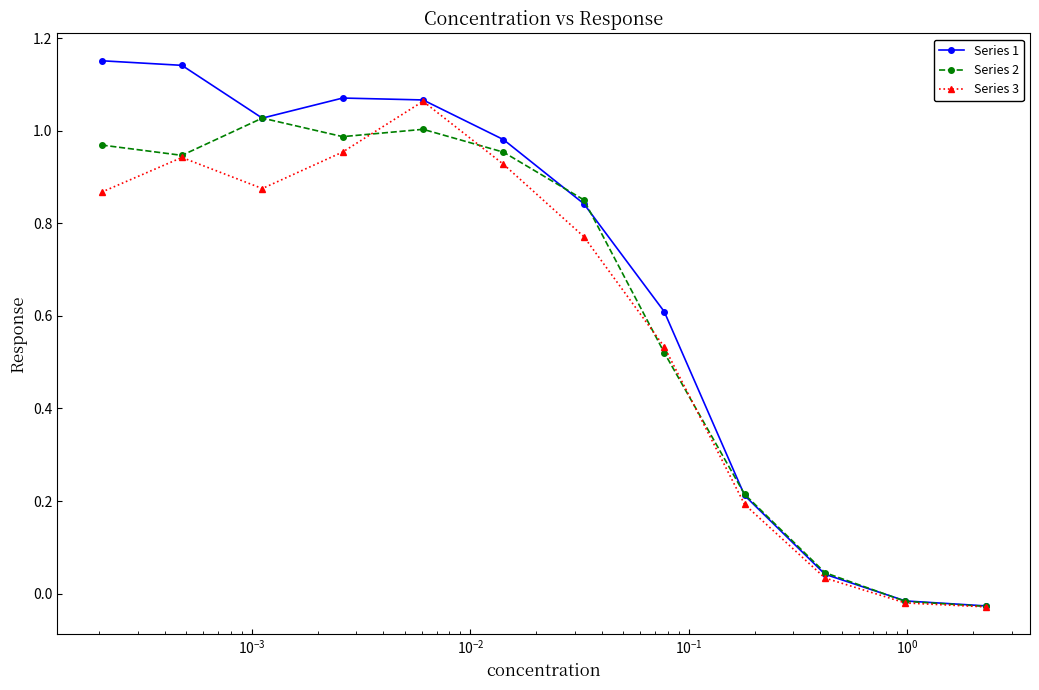

How many positive values does the Series 2 series have?

10